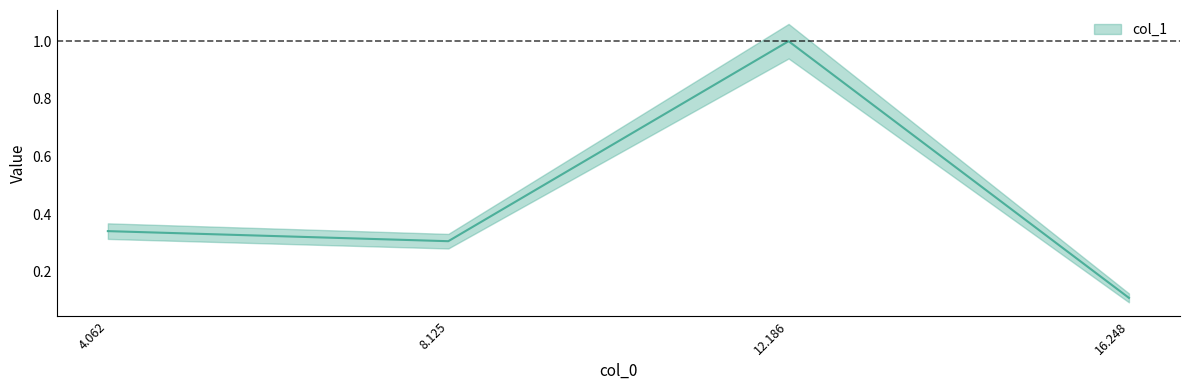

What is the label of the 2nd point from the left?

8.125